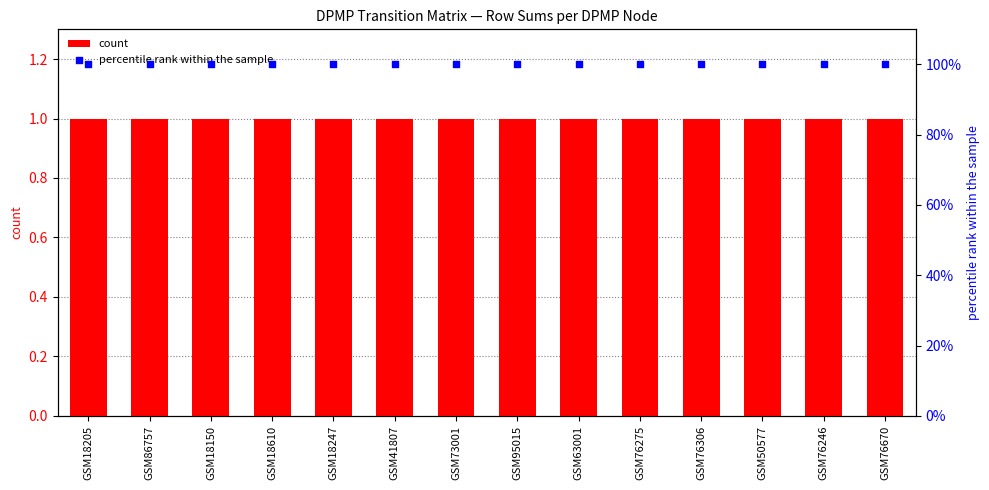

At how many categories does at least one series exceed 65?

14